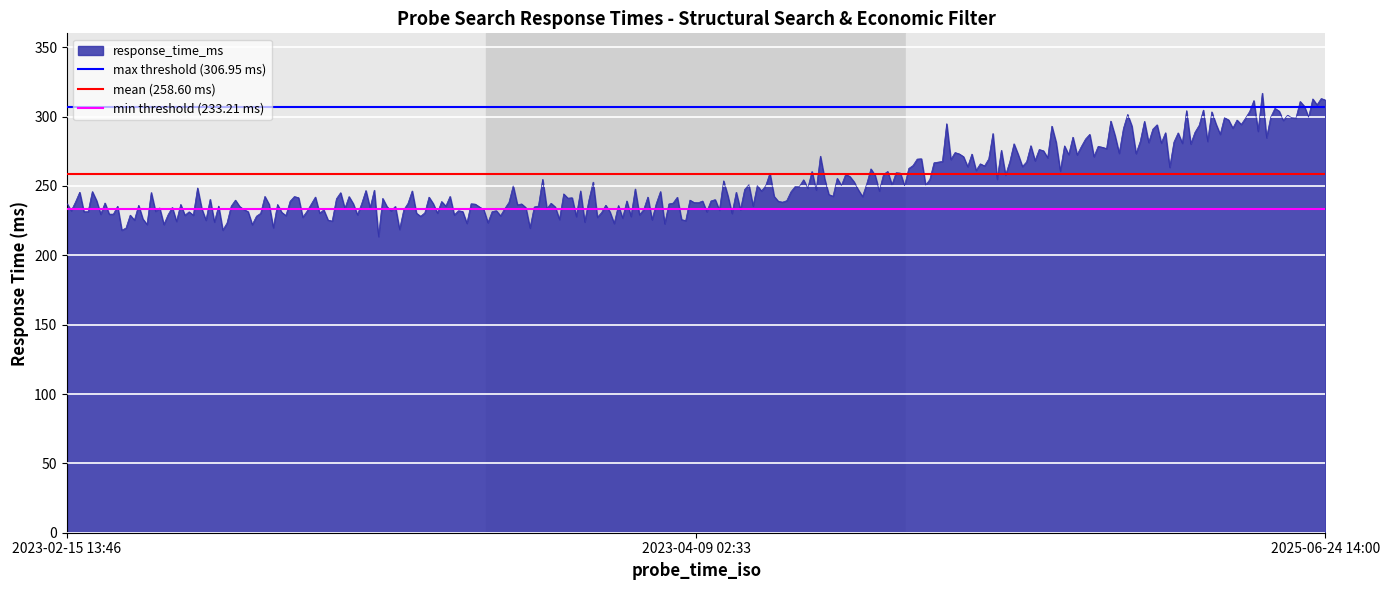

Read the mean (258.60 ms) value at 2023-02-15 13:46.

258.6